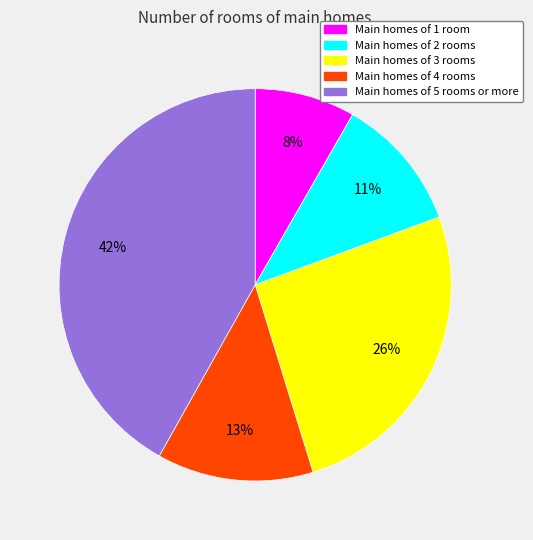

Is there a majority slice in this chart?

No